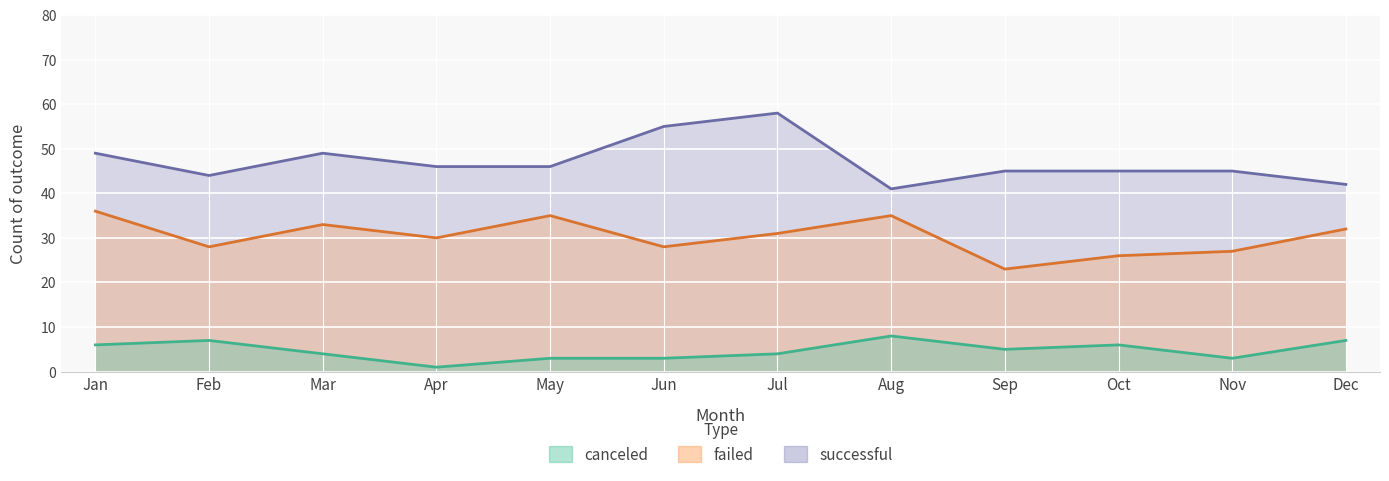

Count the number of data series in this chart.

3